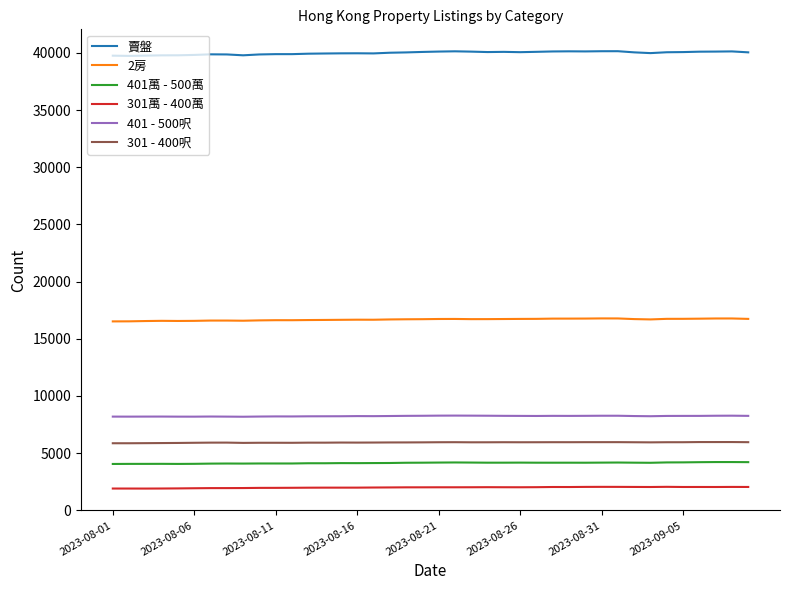

Which series has the largest range (max minus min)?

賣盤